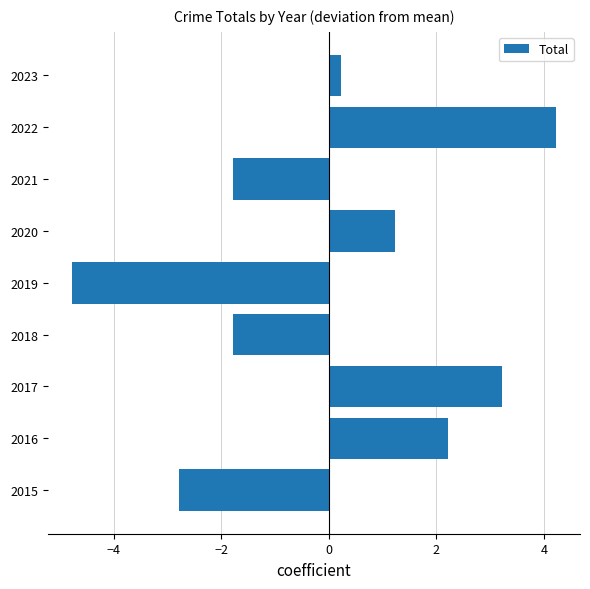

What is the difference between the second highest and second lowest values?

6.0